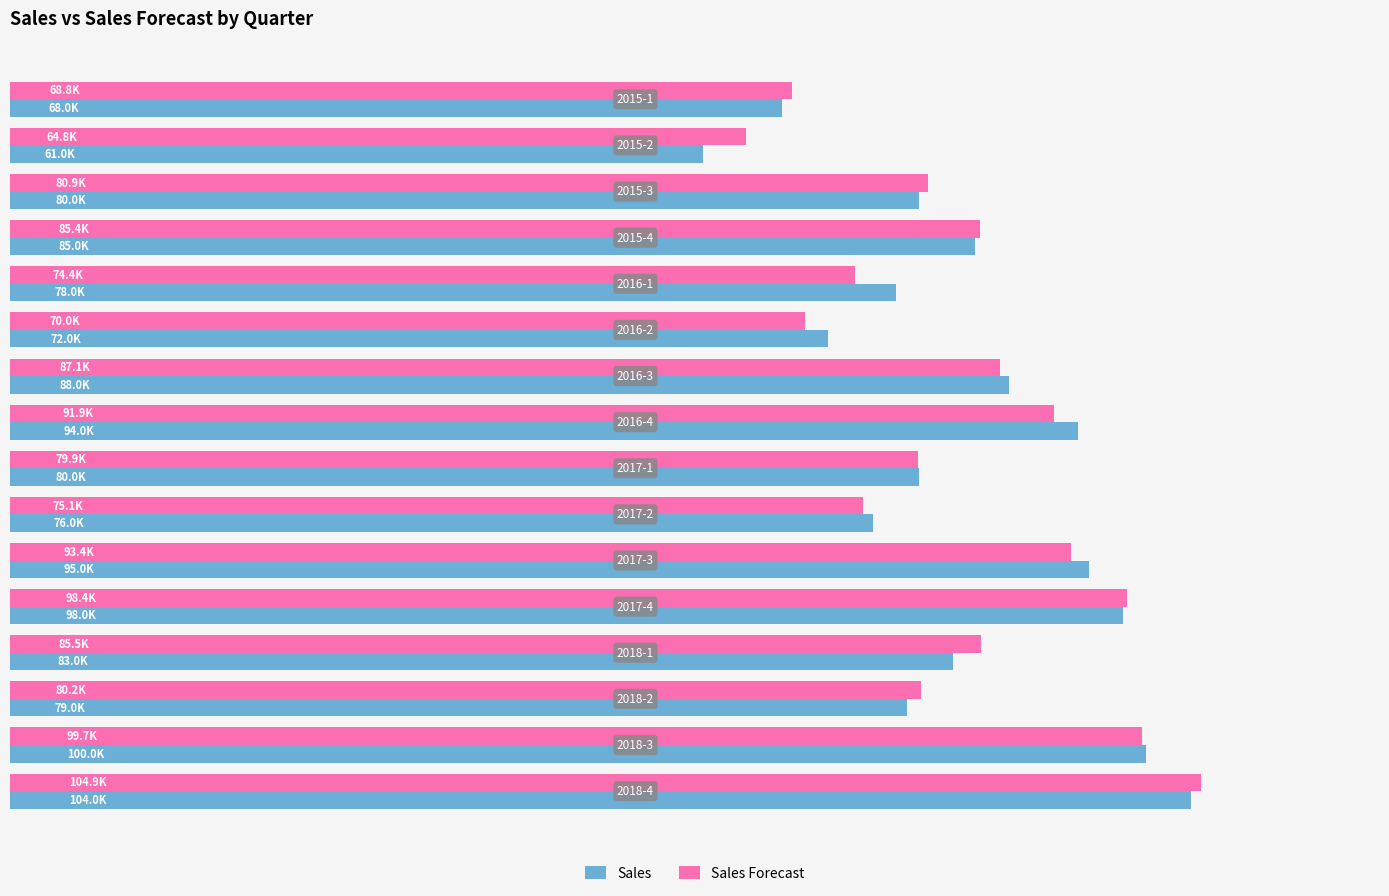

Which series has the largest total across all categories?

Sales